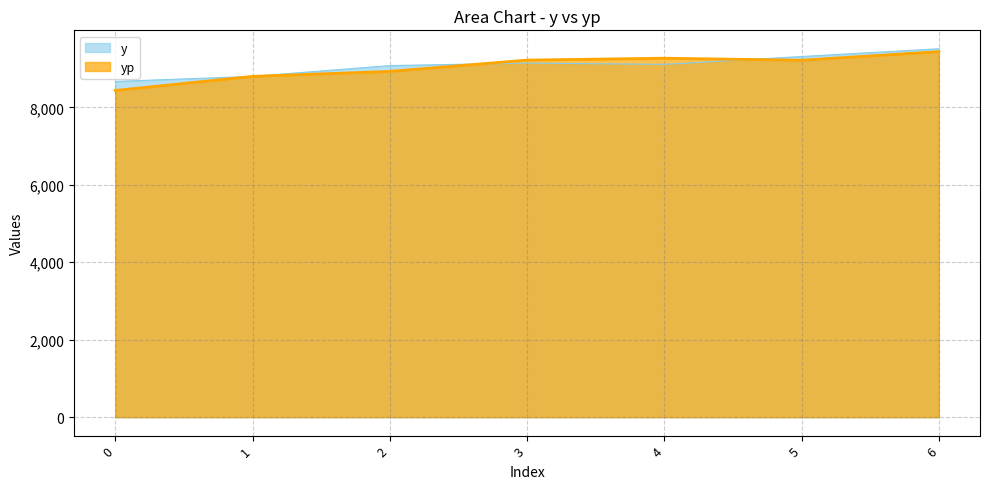

At how many categories does at least one series exceed 9243?

3